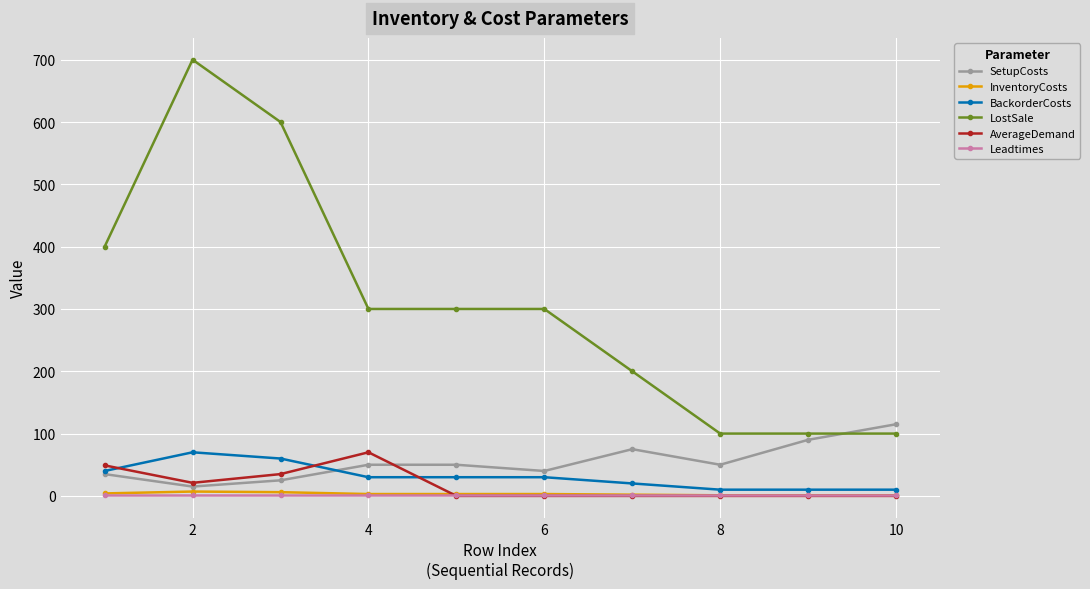

How many lines are shown in the chart?

6